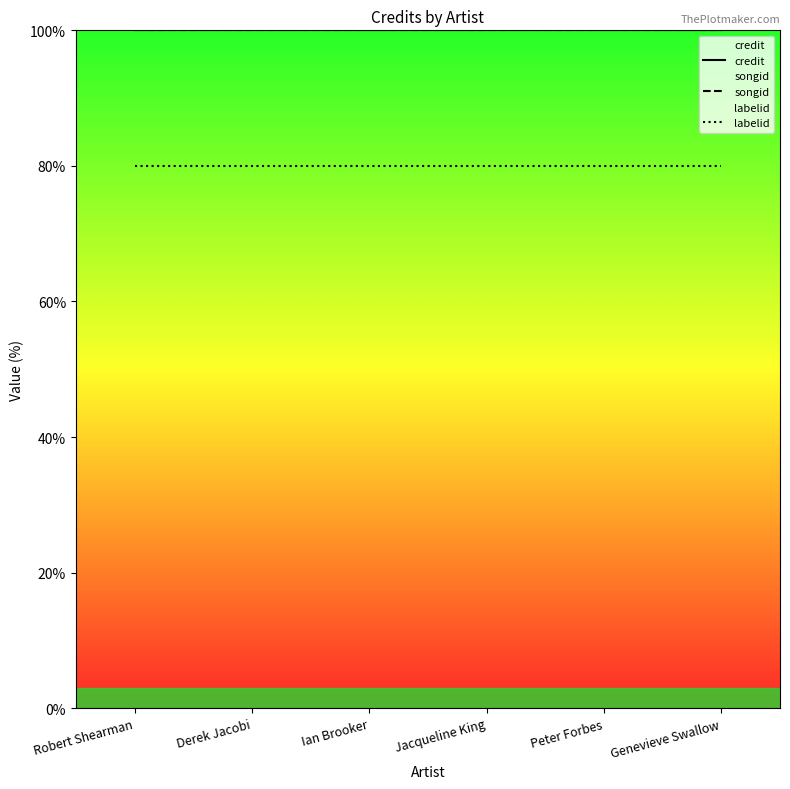

What is the value of the credit point at the 6th from the left?

100